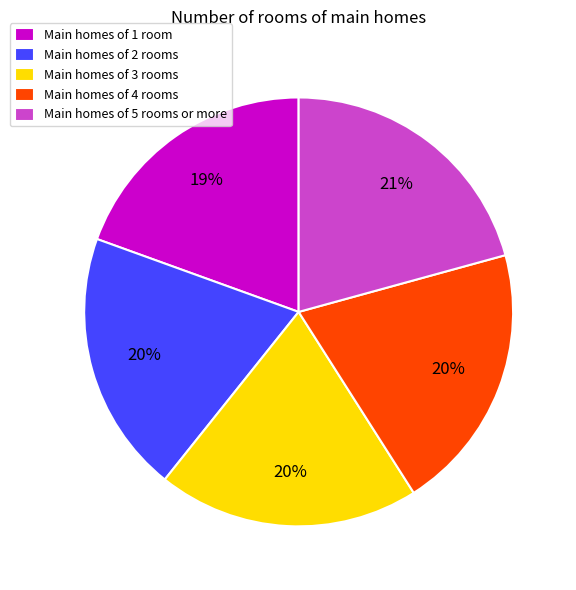

Count the number of slices in the pie.

5